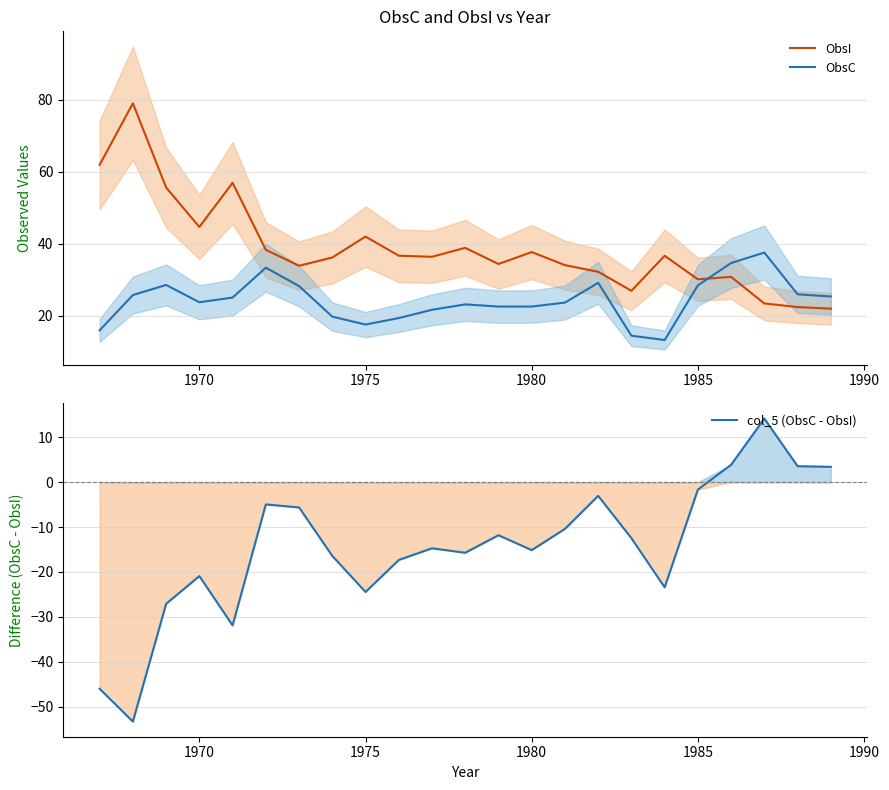

What are all the series names shown in the legend?

ObsI, ObsC, col_5 (ObsC - ObsI)